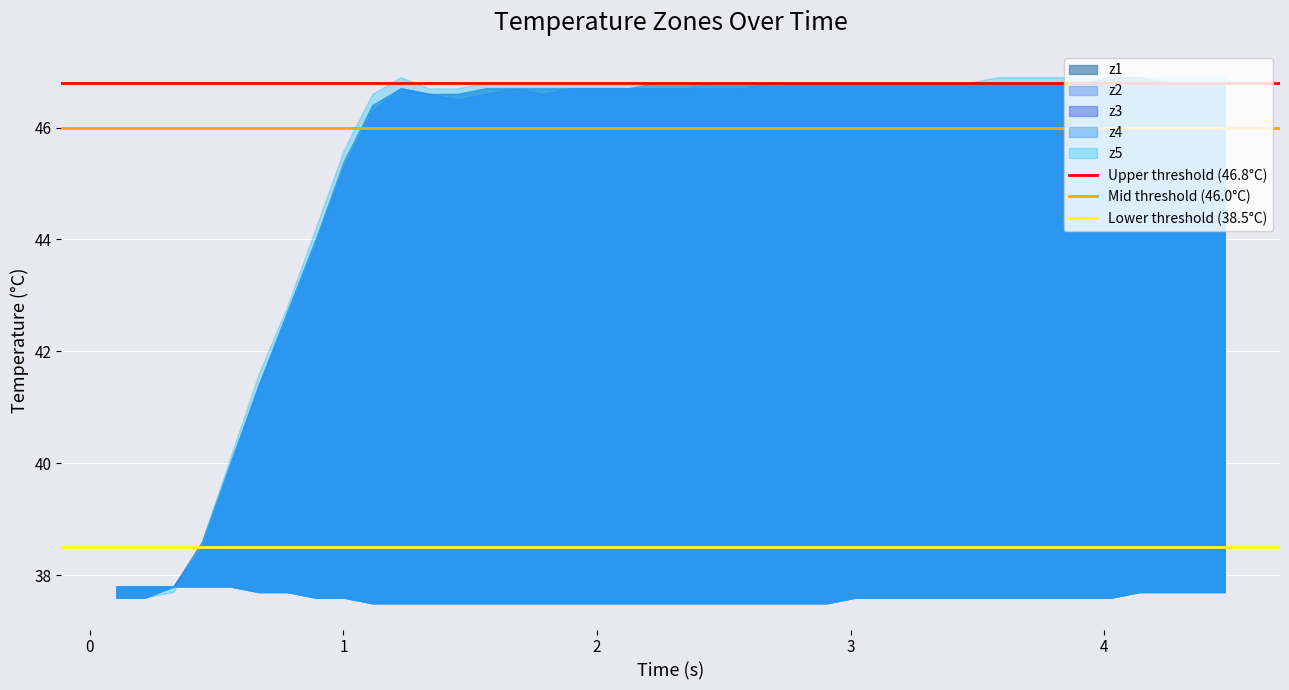

List the series in order of their peak value, highest first.

Upper threshold (46.8°C), Mid threshold (46.0°C), Lower threshold (38.5°C)